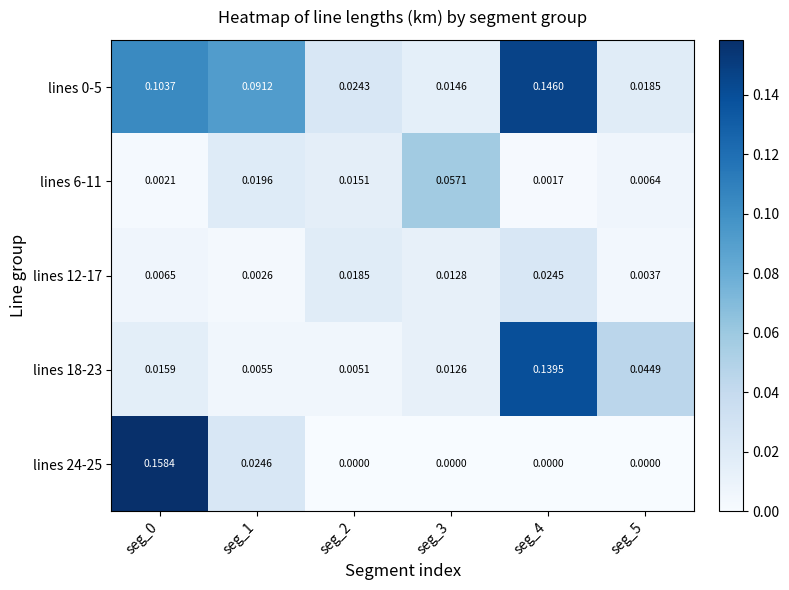

Is the value of lines 6-11 at seg_4 greater than the value of lines 12-17 at seg_2?

No